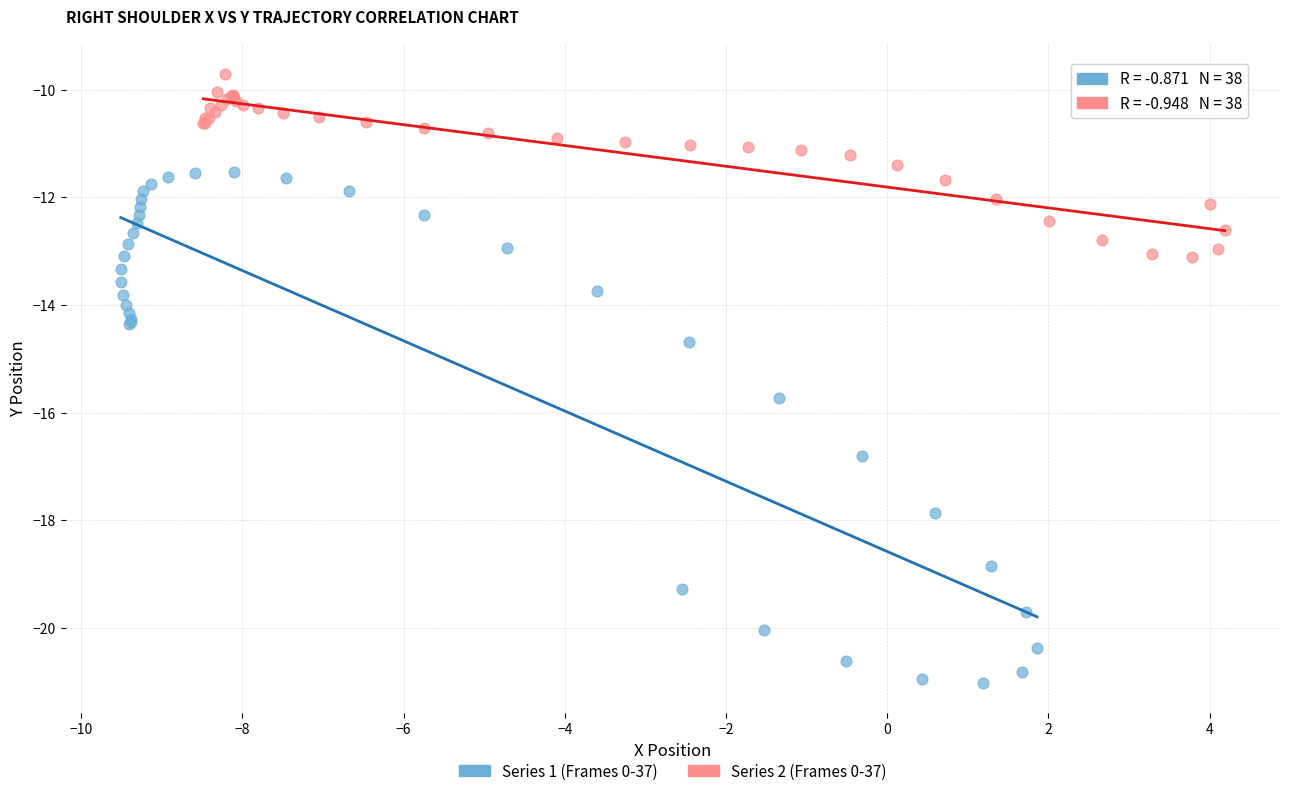

Which series reaches the minimum Y coordinate?

Series 1 (Frames 0-37)